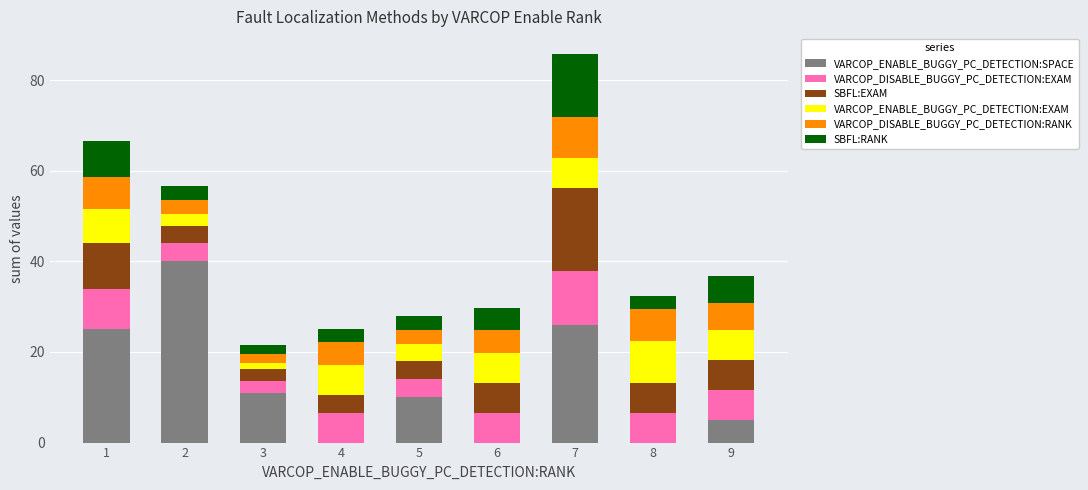

The value of VARCOP_ENABLE_BUGGY_PC_DETECTION:SPACE at 1 is 37.3. True or false?

False